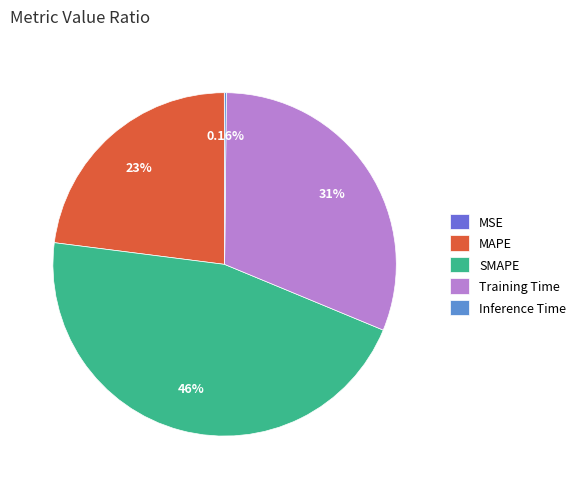

Which slice is the largest?

SMAPE